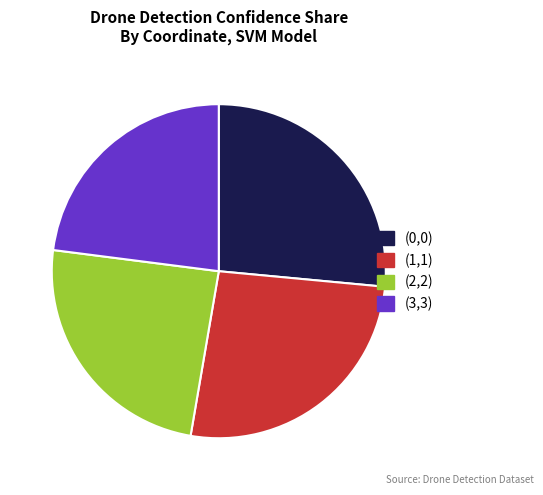

The (3,3) slice represents 11% of the pie. True or false?

False